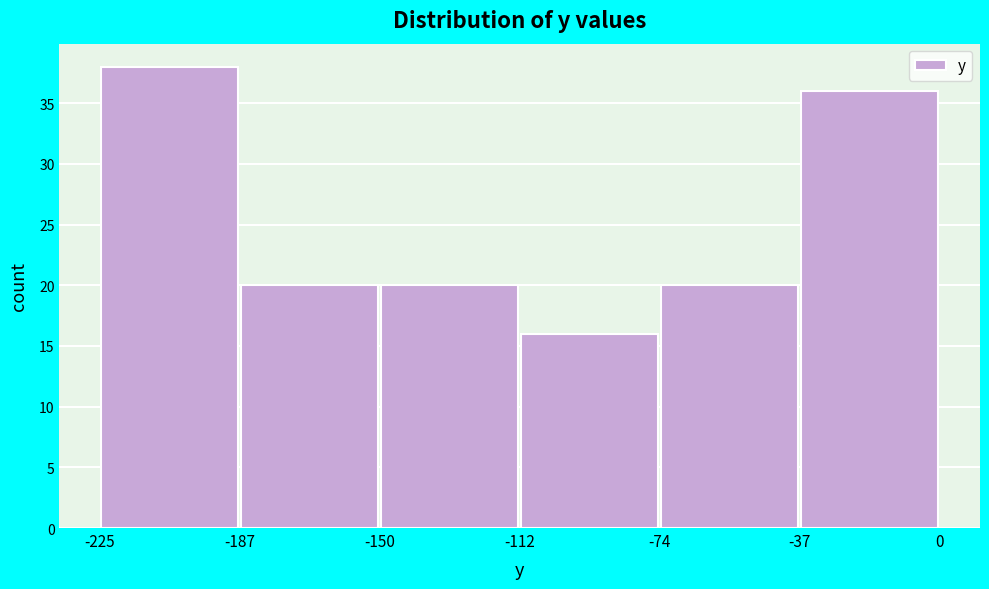

Reading left to right, transcribe this chart: for each bar, give the range it covers on the x-axis and its height. The values are not printed on the chart, so give them approximately, as read against the axis.

-225 to -187: 38
-187 to -150: 20
-150 to -112: 20
-112 to -74: 16
-74 to -37: 20
-37 to 0: 36